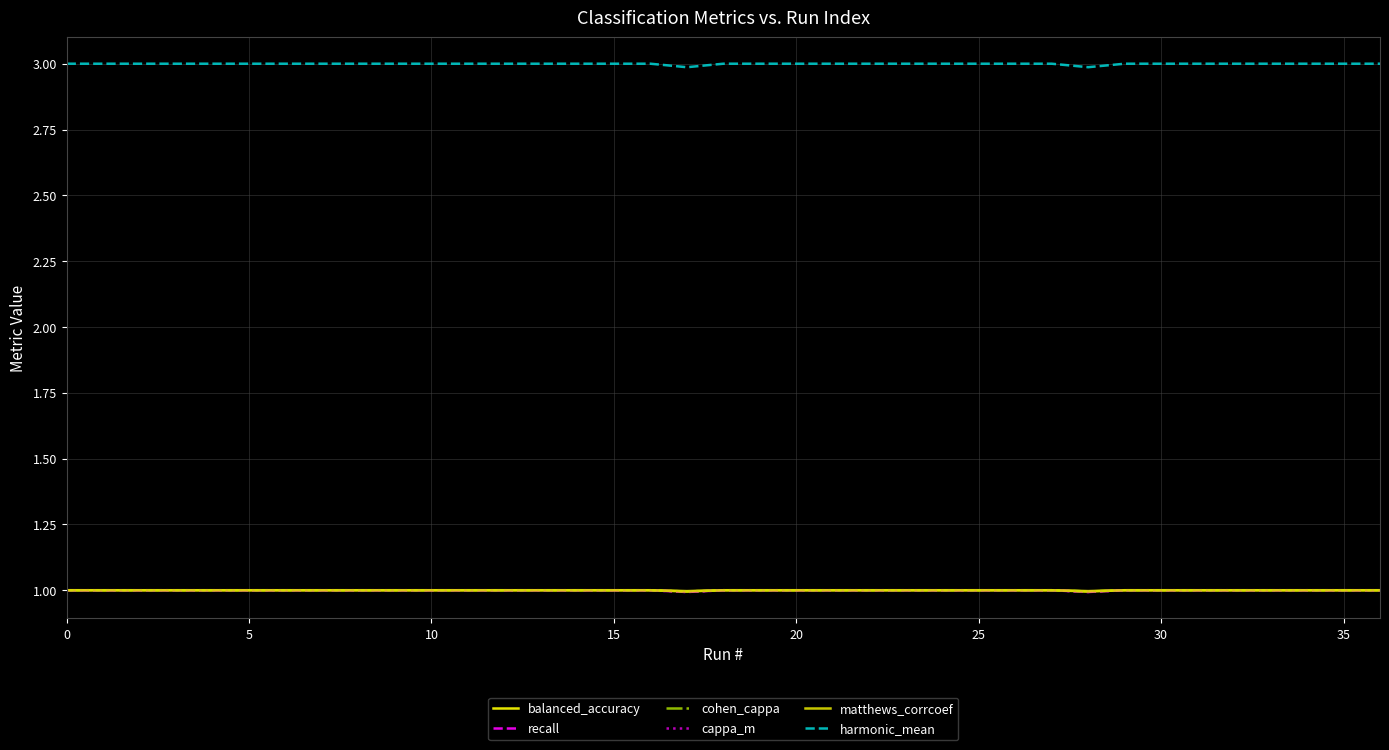

Does the chart have visible grid lines?

Yes